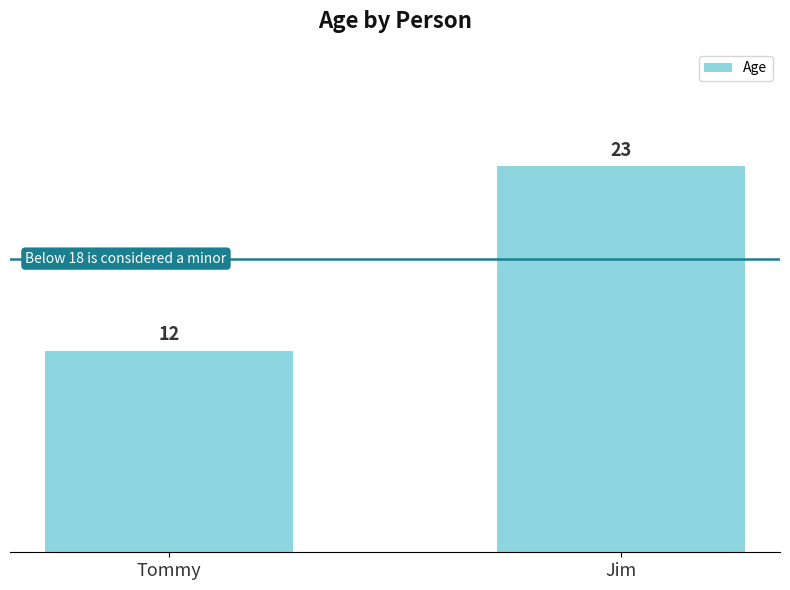

What is the sum of all values?

35